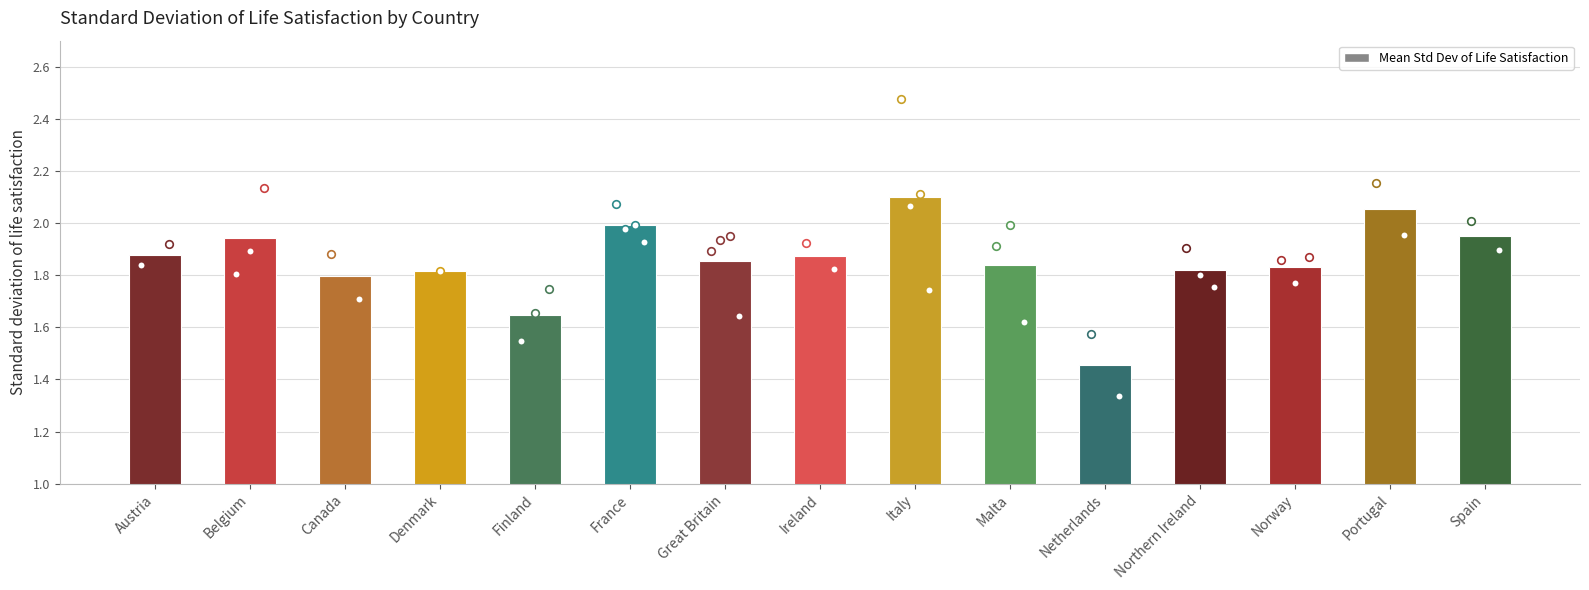

Approximately how many times larger is the value at Portugal compared to Denmark?

1.1